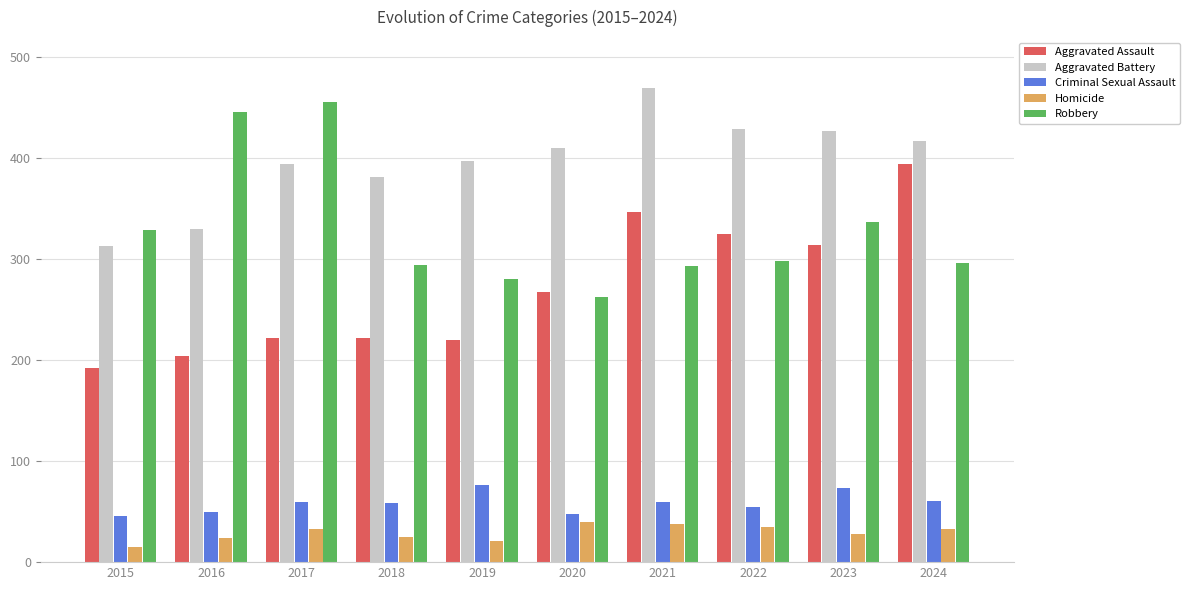

True or false: Aggravated Battery has a value of 429 at 2022.

True